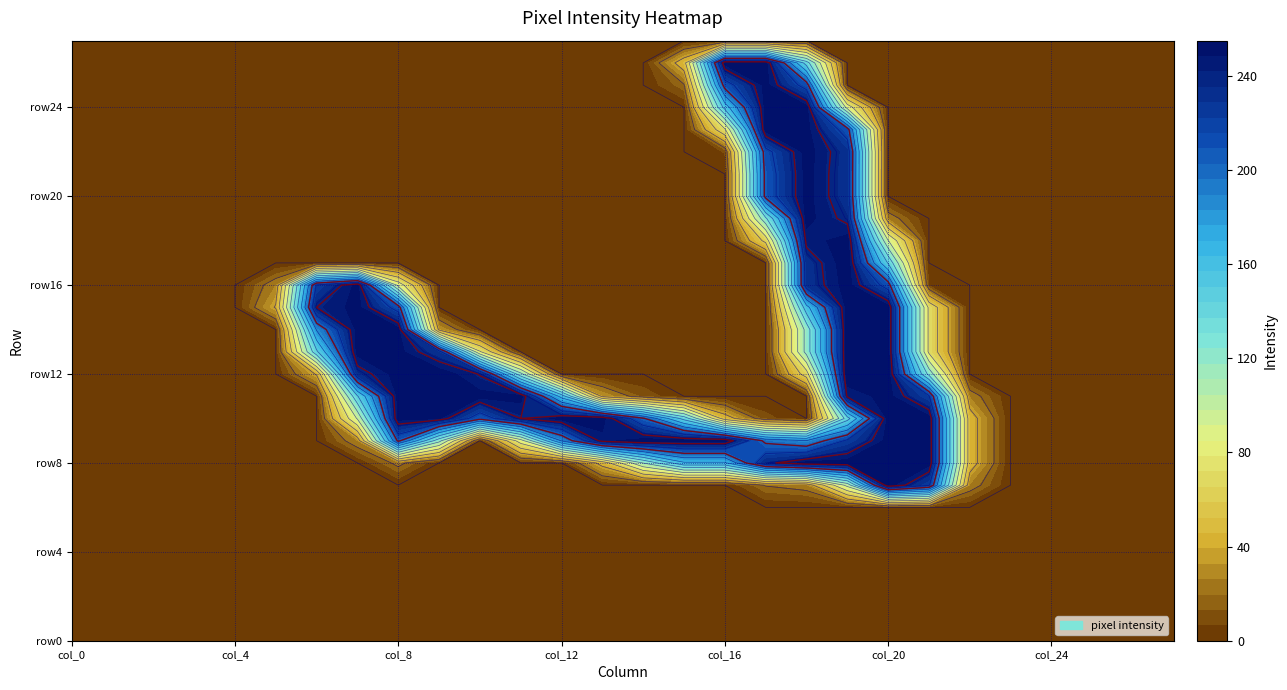

What is the difference between the maximum and minimum values in the row15 series?

253